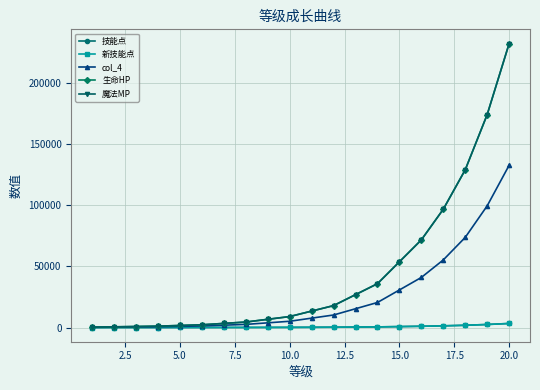

List the series in order of their peak value, lowest first.

技能点, 新技能点, col_4, 生命HP, 魔法MP